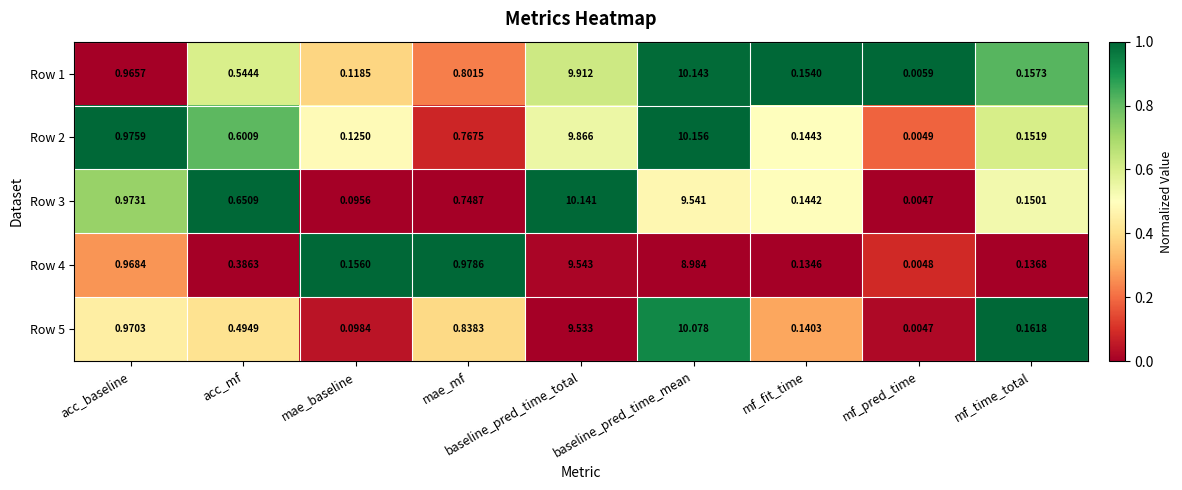

At which label does Row 3 reach its minimum?

mf_pred_time